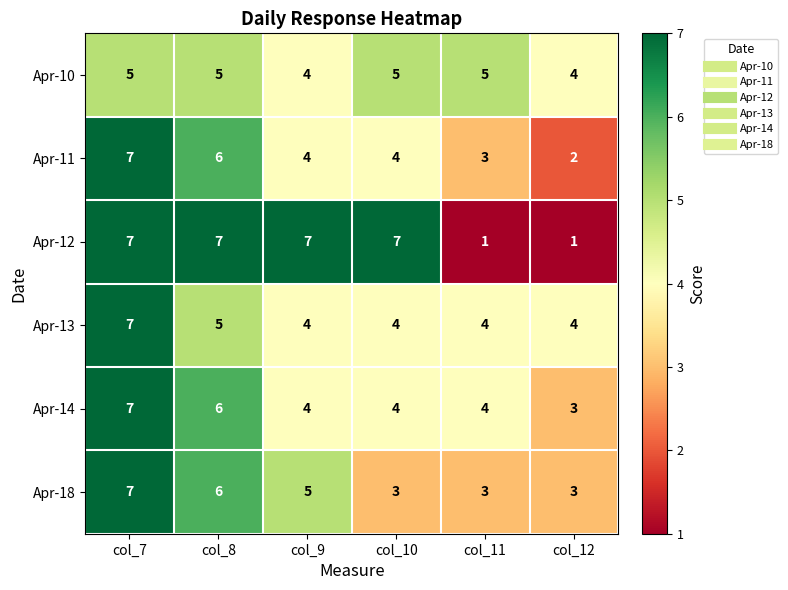

The value of Apr-12 at col_11 is 1. True or false?

True